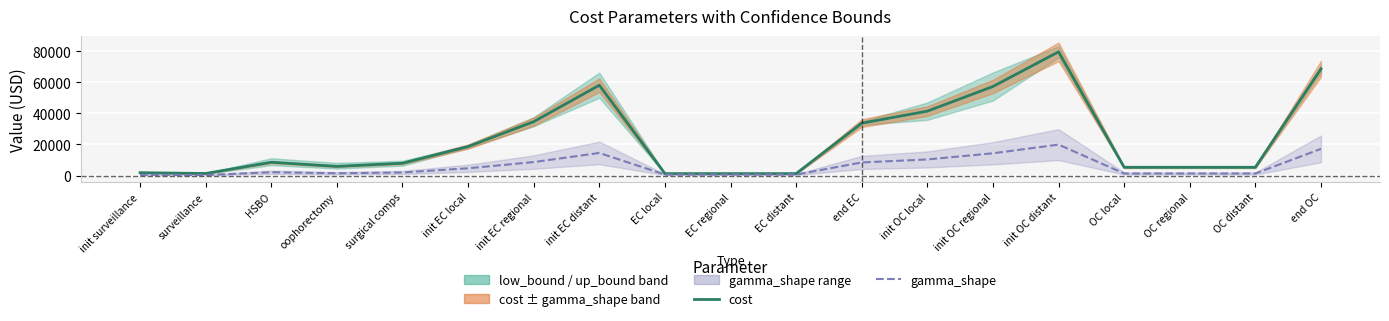

What is the spread (max minus min) of values at end EC?

25316.0